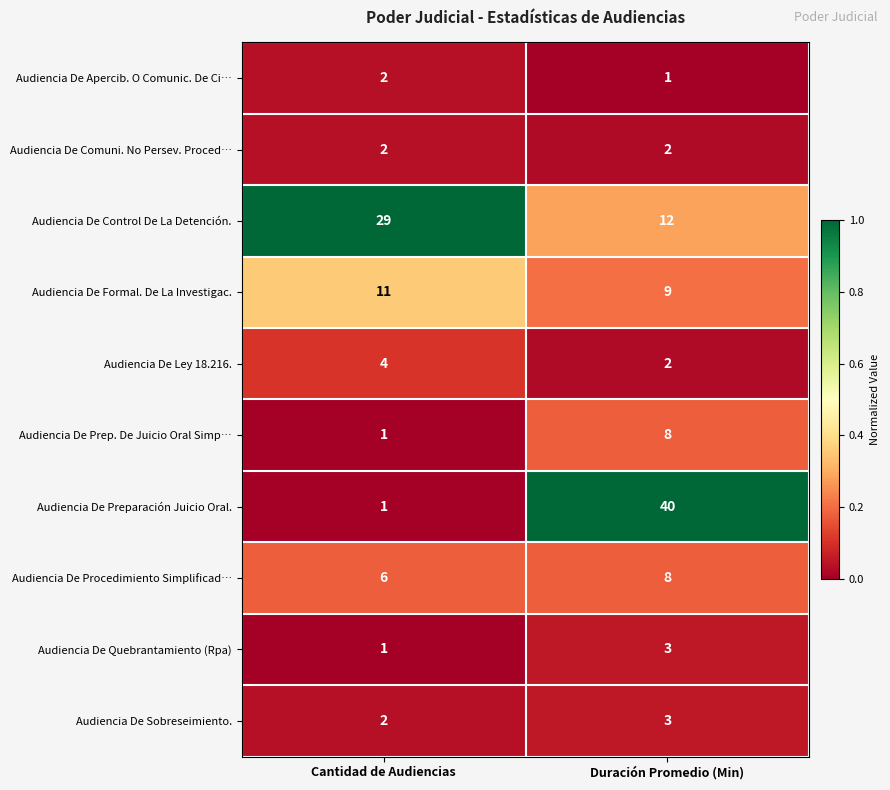

Read the Audiencia De Ley 18.216. value at Cantidad de Audiencias.

4